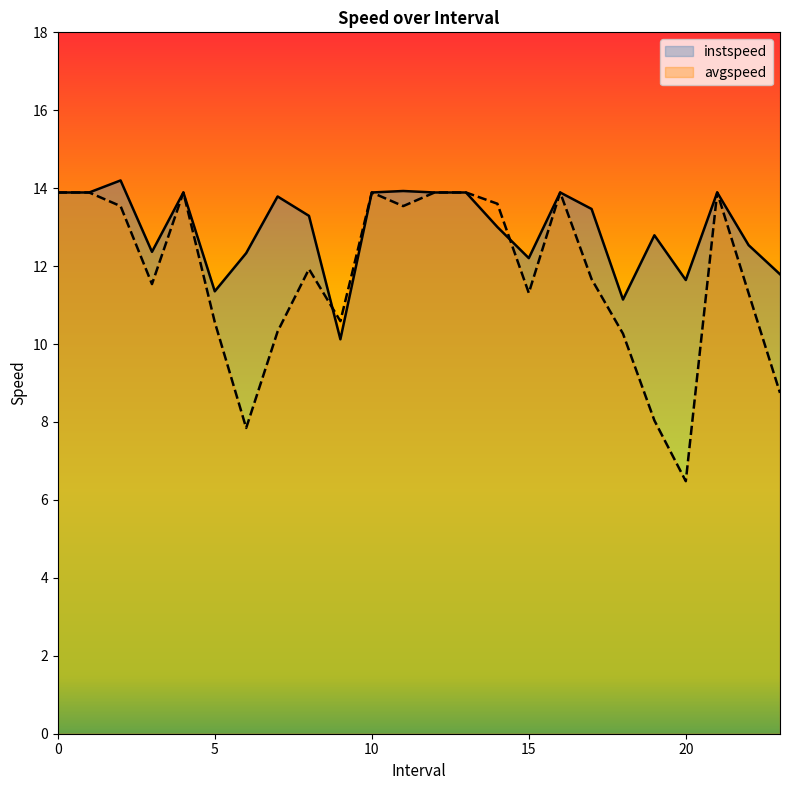

How many lines are shown in the chart?

2